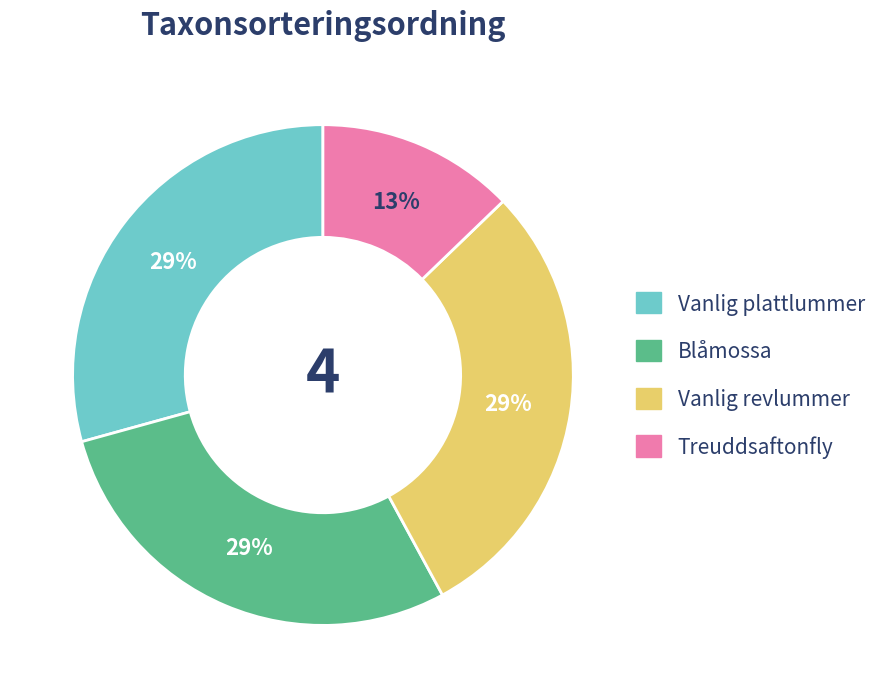

Count the number of slices in the pie.

4